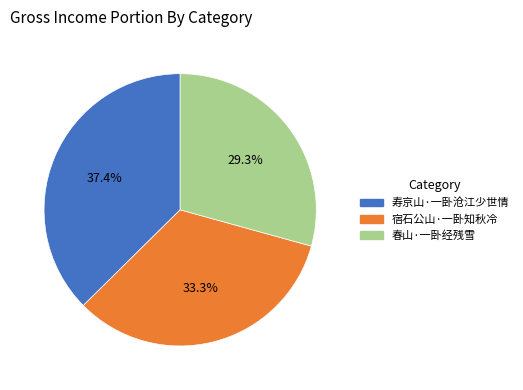

To the nearest percent, what is the combined percentage of 宿石公山·一卧知秋冷 and 寿京山·一卧沧江少世情?

71%